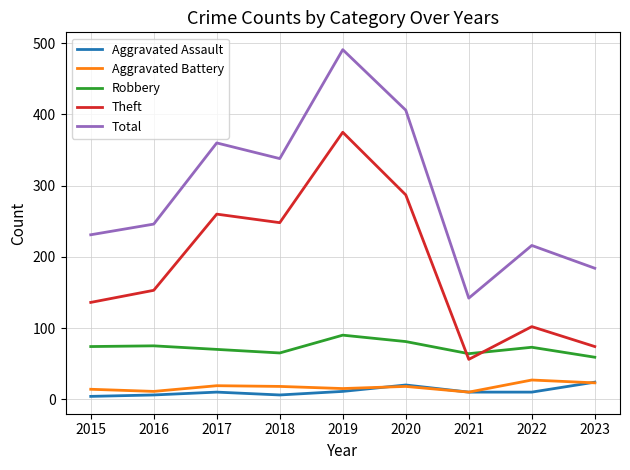

Between 2017 and 2020, which series saw the biggest shift?

Total